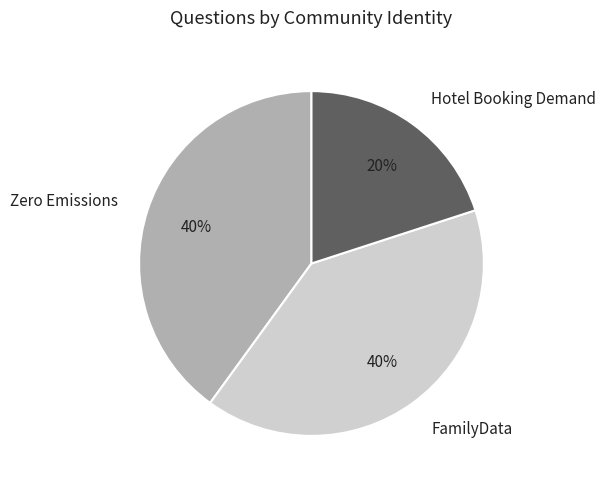

Count the number of slices in the pie.

3